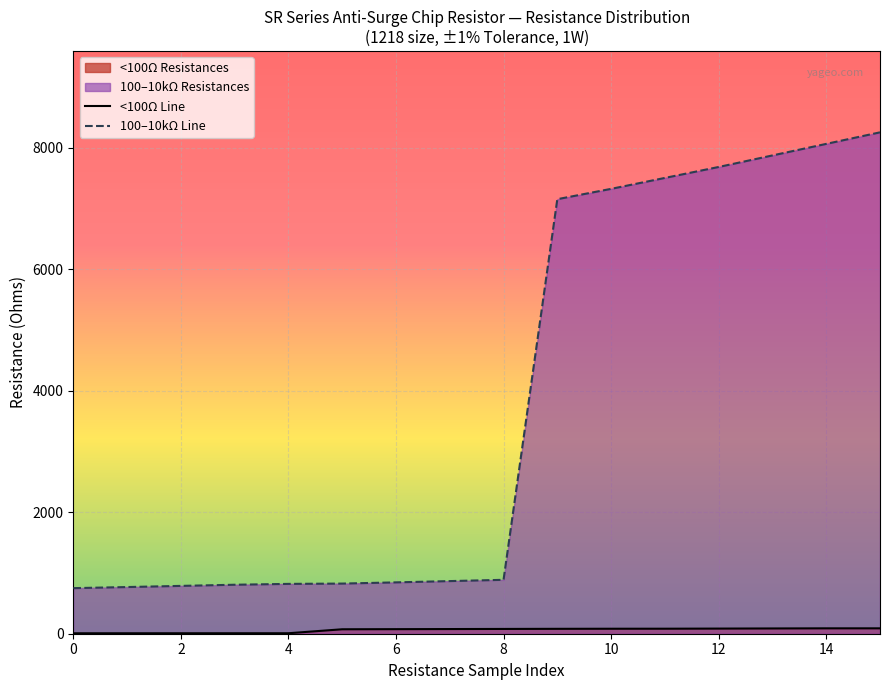

How many values in the 100–10kΩ Line series are below 887?

8